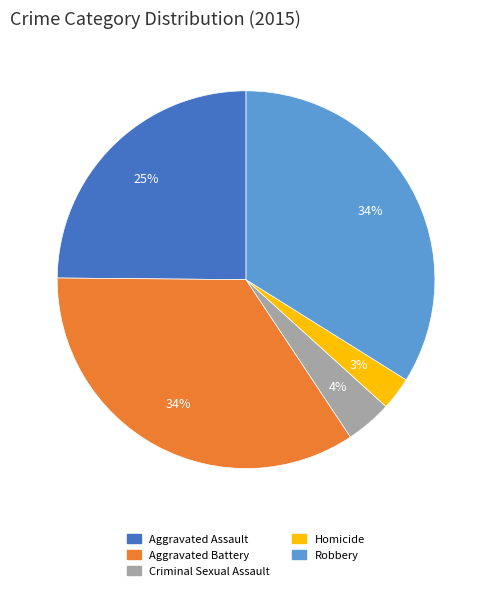

Combined, do Aggravated Assault and Aggravated Battery account for over 50%?

Yes